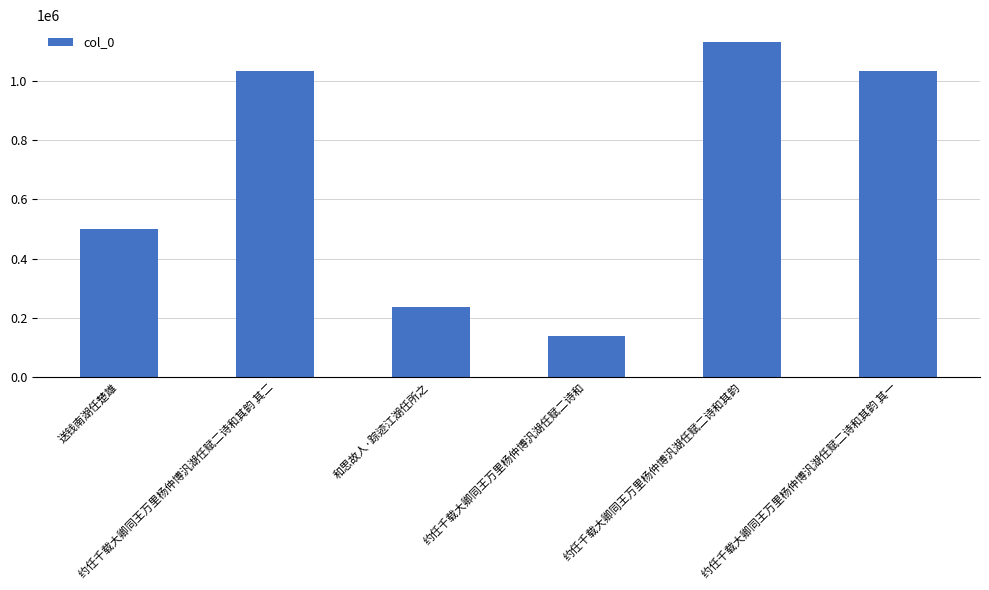

What is the sum of all values?

4075456